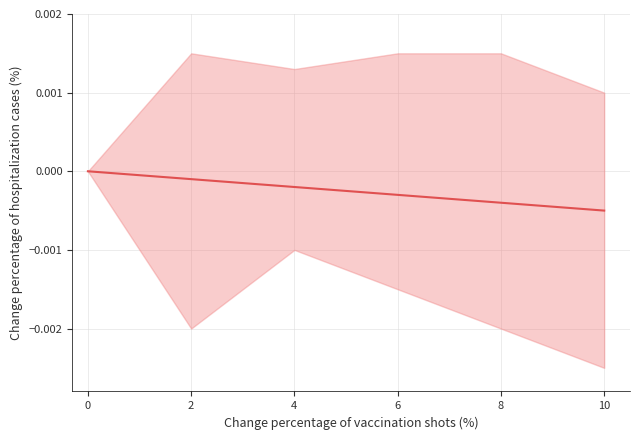

Between 2 and 6, which is larger?

2